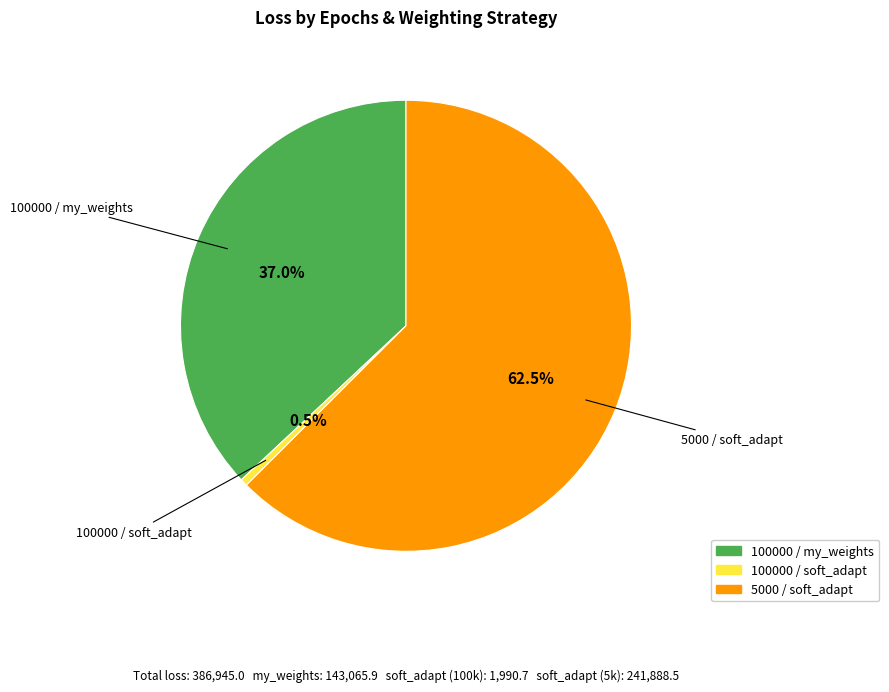

What is the smallest slice in the pie chart?

100000 / soft_adapt